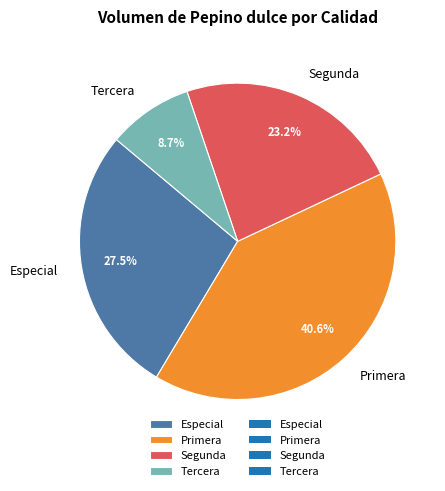

Which category has the smallest portion of the pie?

Tercera